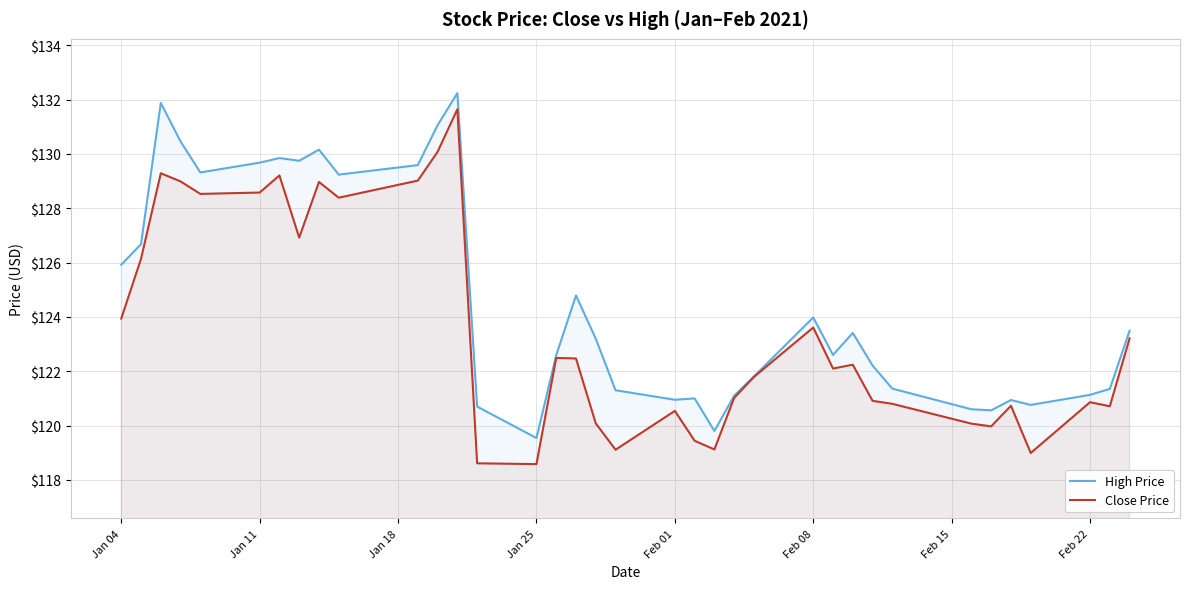

What is the total value across all series at Feb 08?

247.6